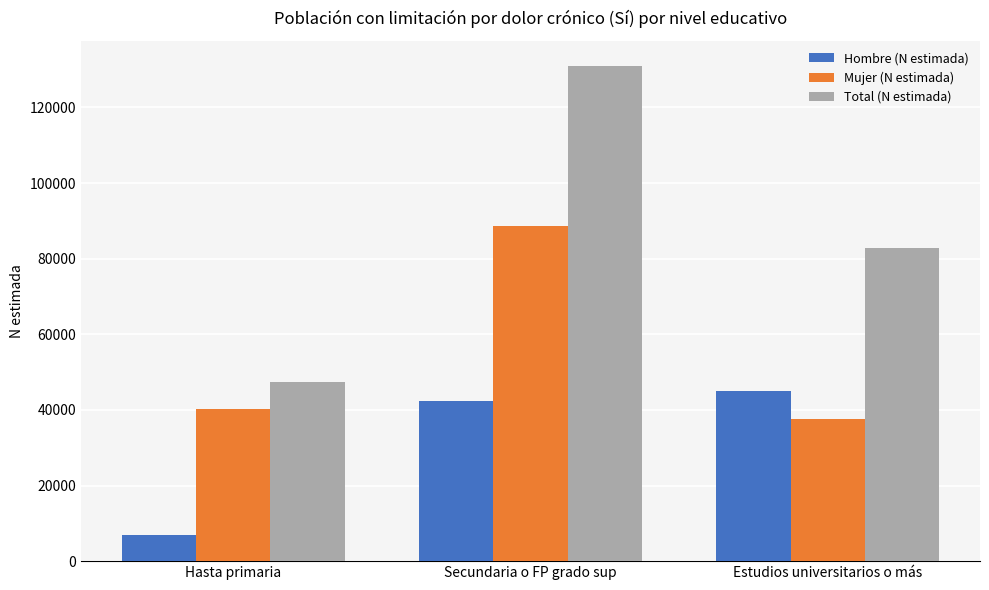

At which category is the sum across all series the highest?

Secundaria o FP grado sup